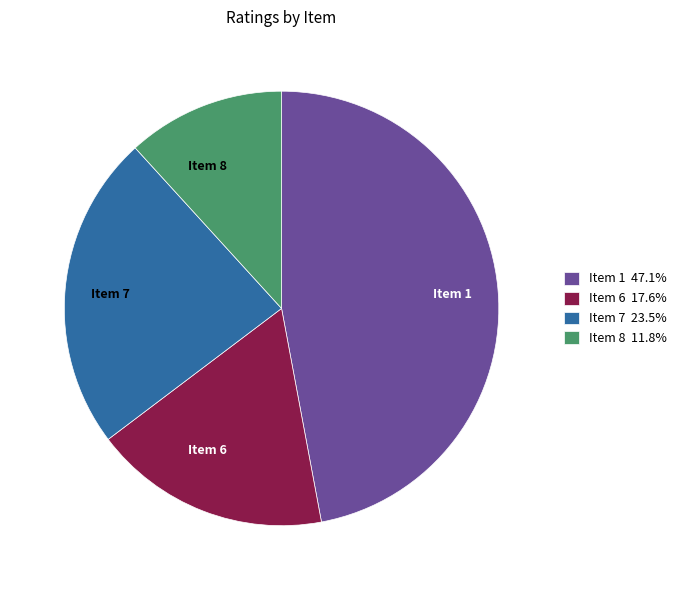

Is the sum of Item 8 and Item 6 greater than half?

No